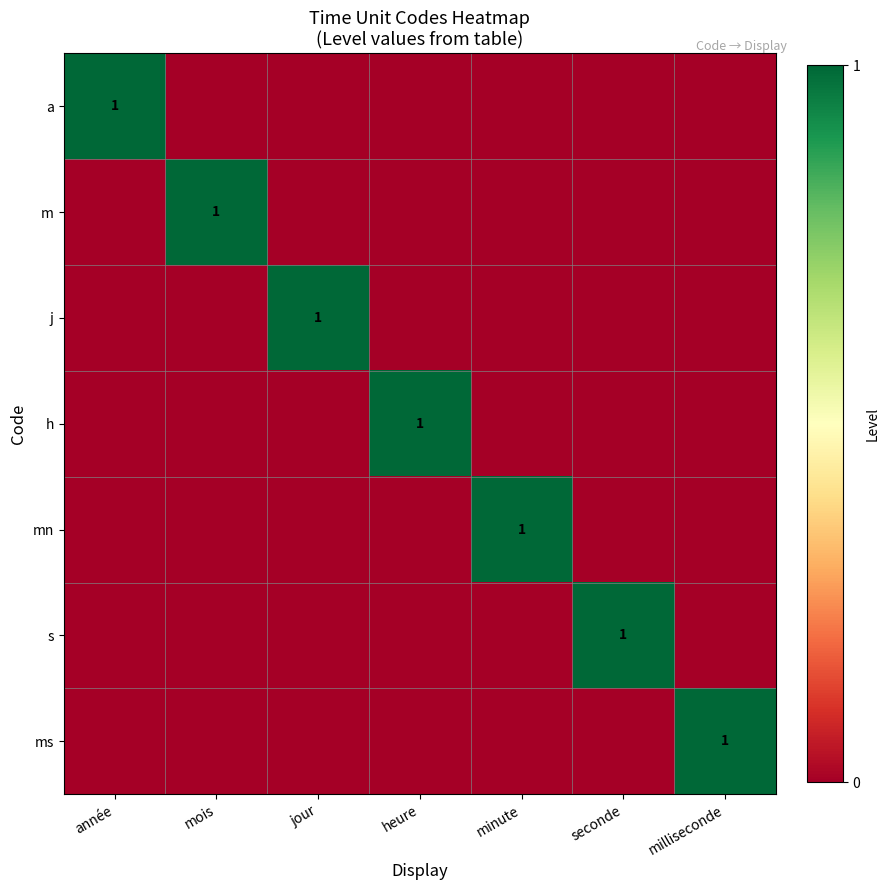

The m series shows 0 at milliseconde. True or false?

True